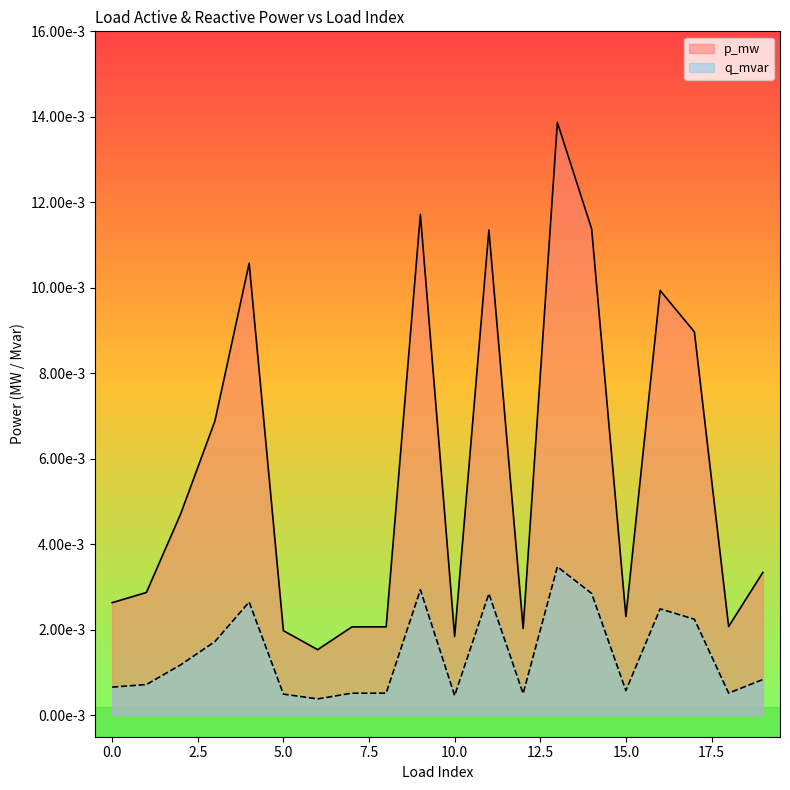

Which has a higher value, 9 or 0?

9